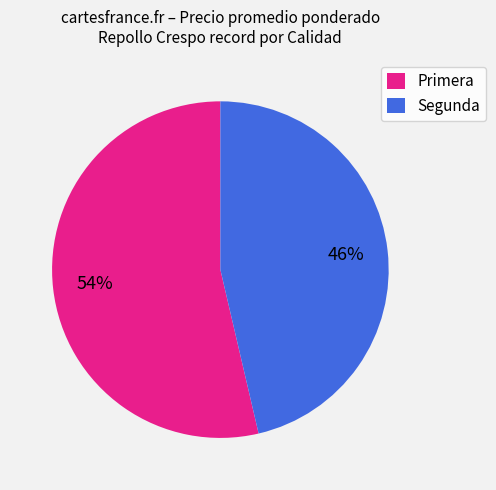

Does Primera represent more than half of the total?

Yes